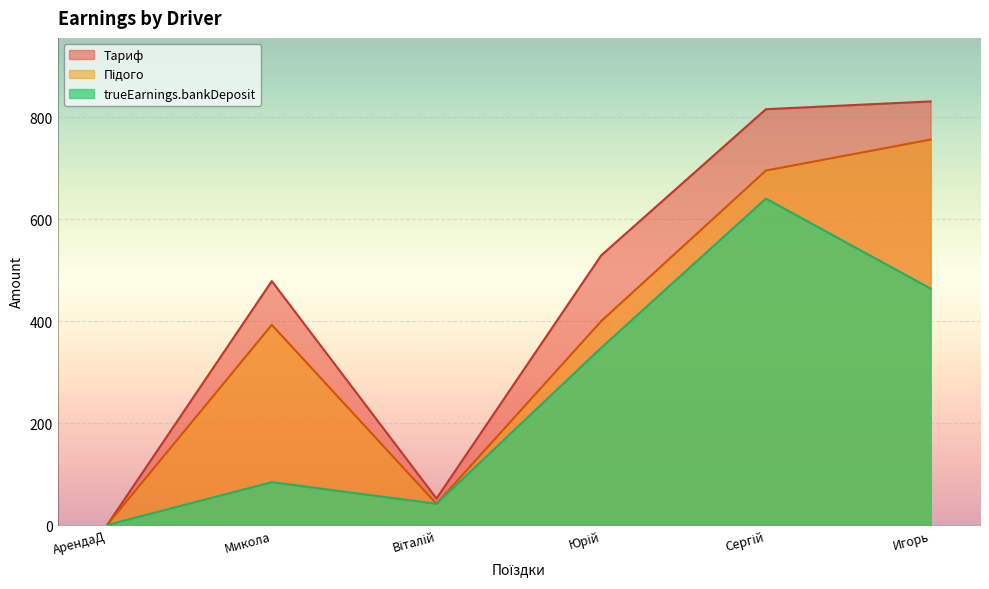

Is it true that Підого equals 208.1 at 6?

False